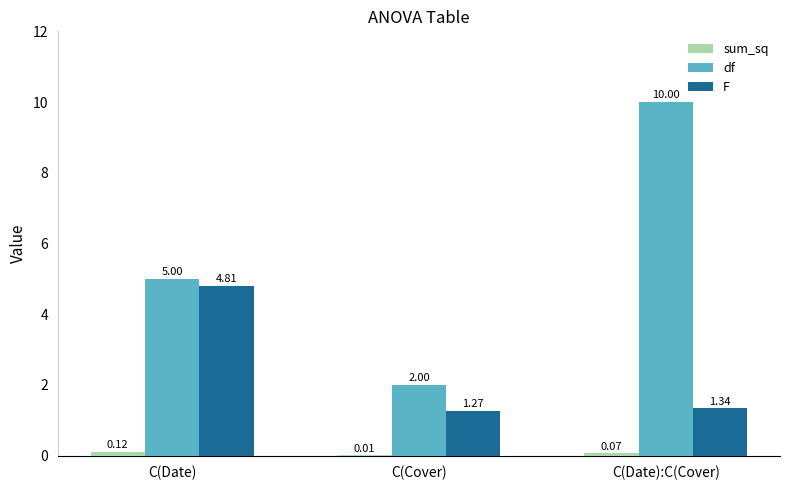

What is the sum of the df values at C(Date) and C(Cover)?

7.0